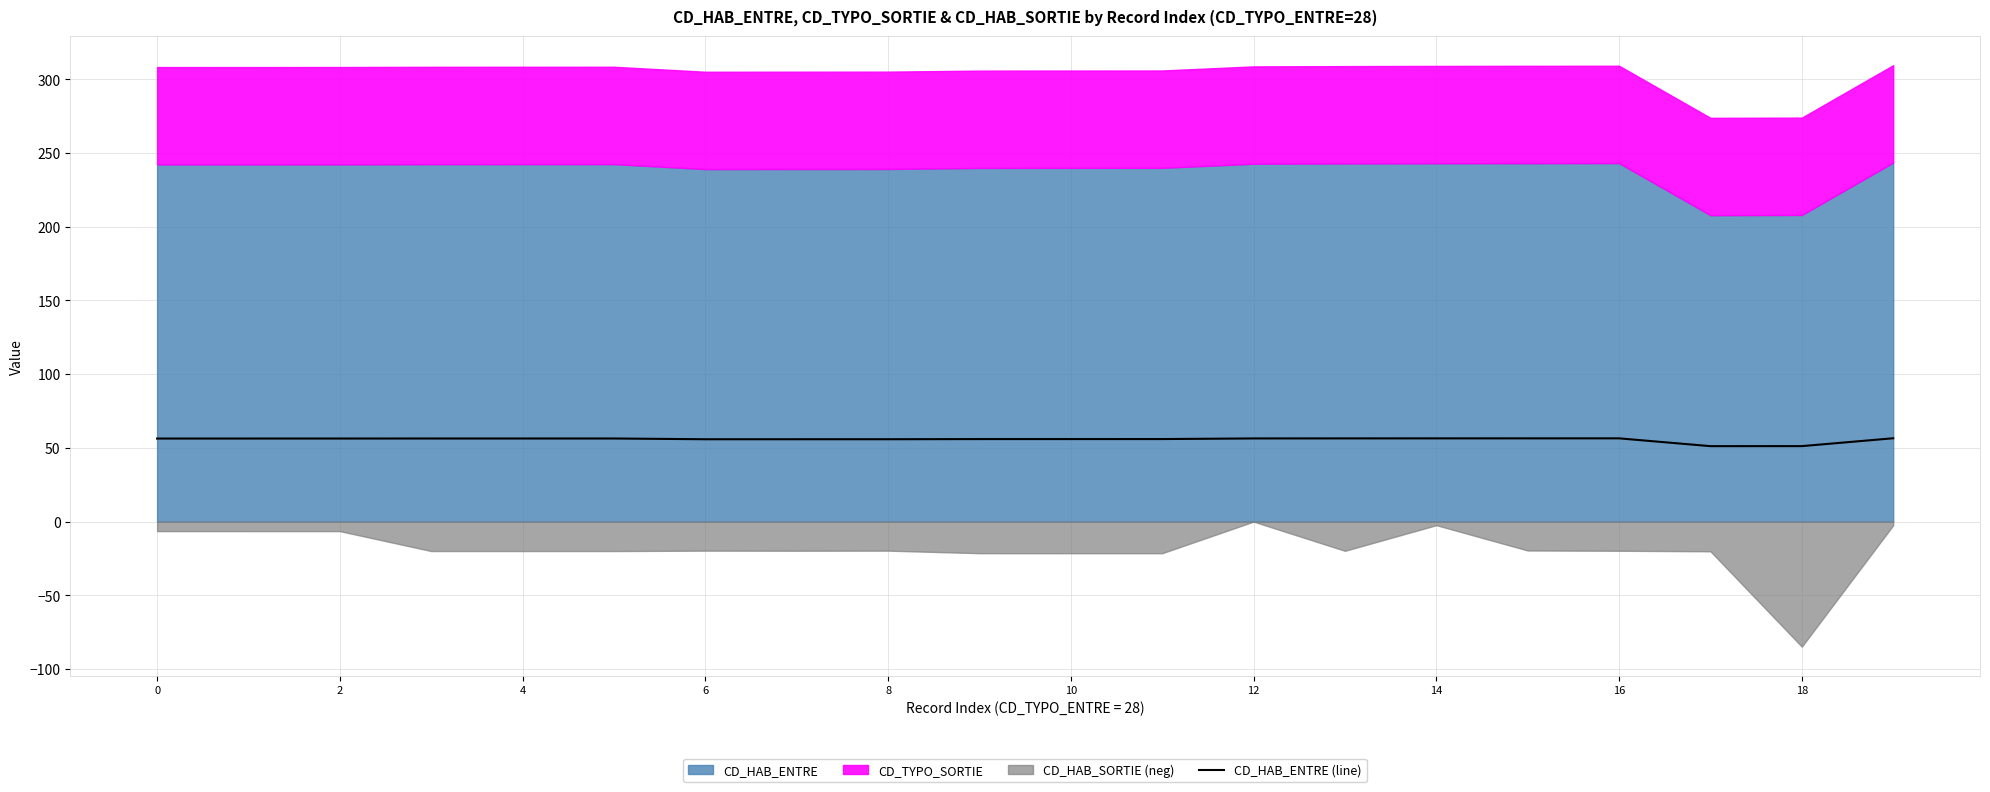

How many points are lower than both their immediate neighbors (excluding endpoints)?

2